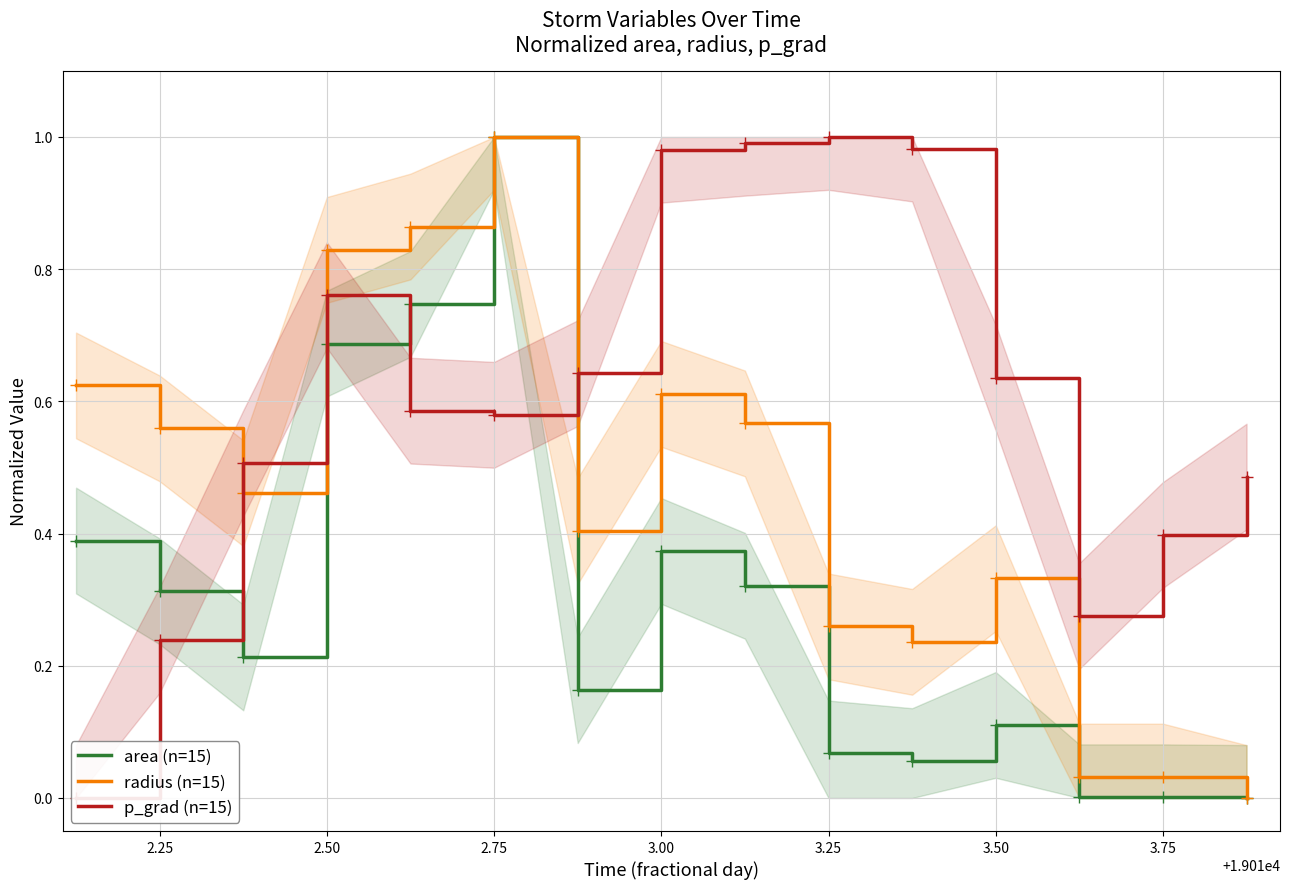

Where is the first local maximum for area (n=15)?

2.75